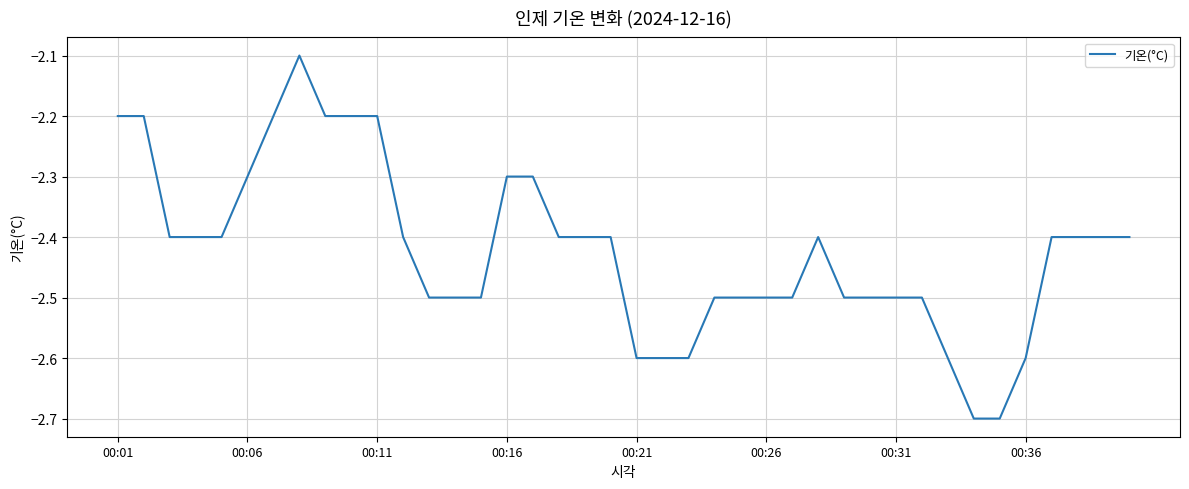

What is the minimum value shown in the chart?

-2.7